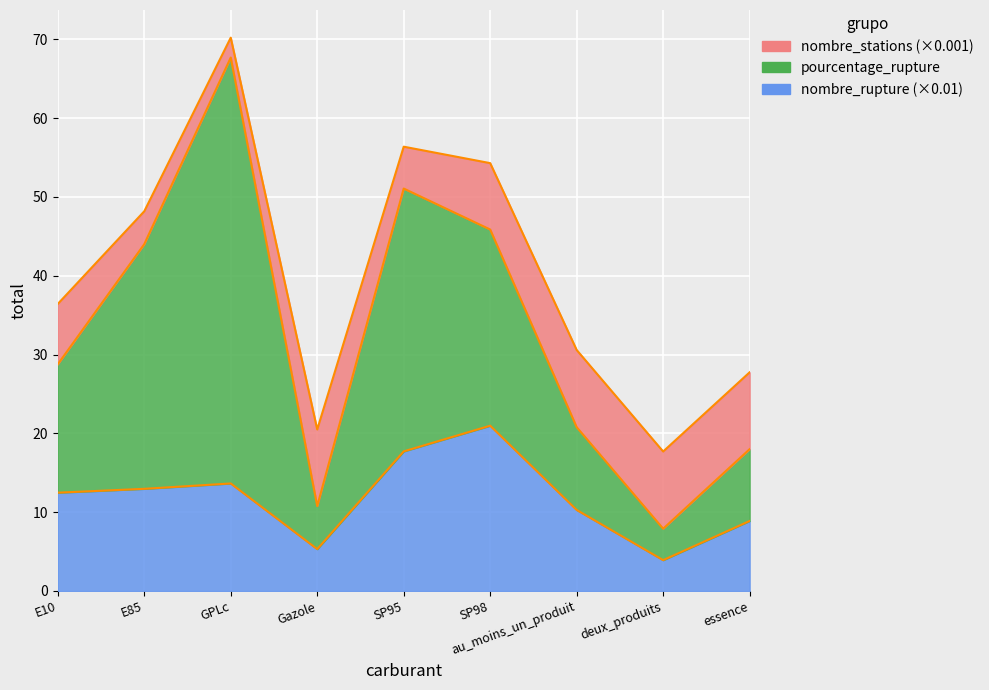

How many data points in nombre_stations are less than 8?

4